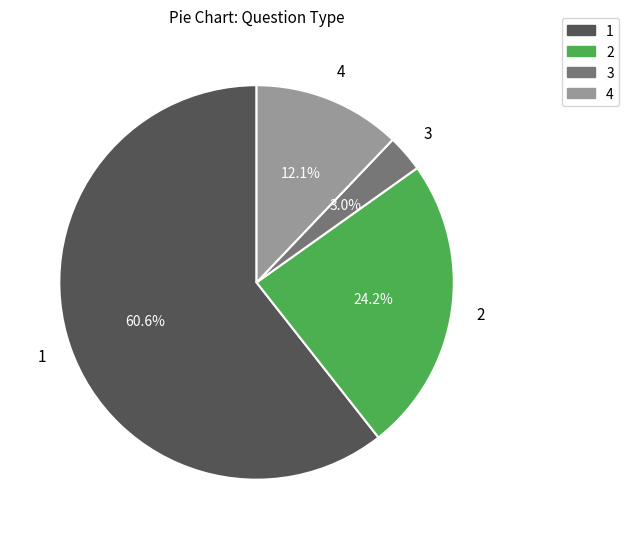

Which category accounts for the majority?

1